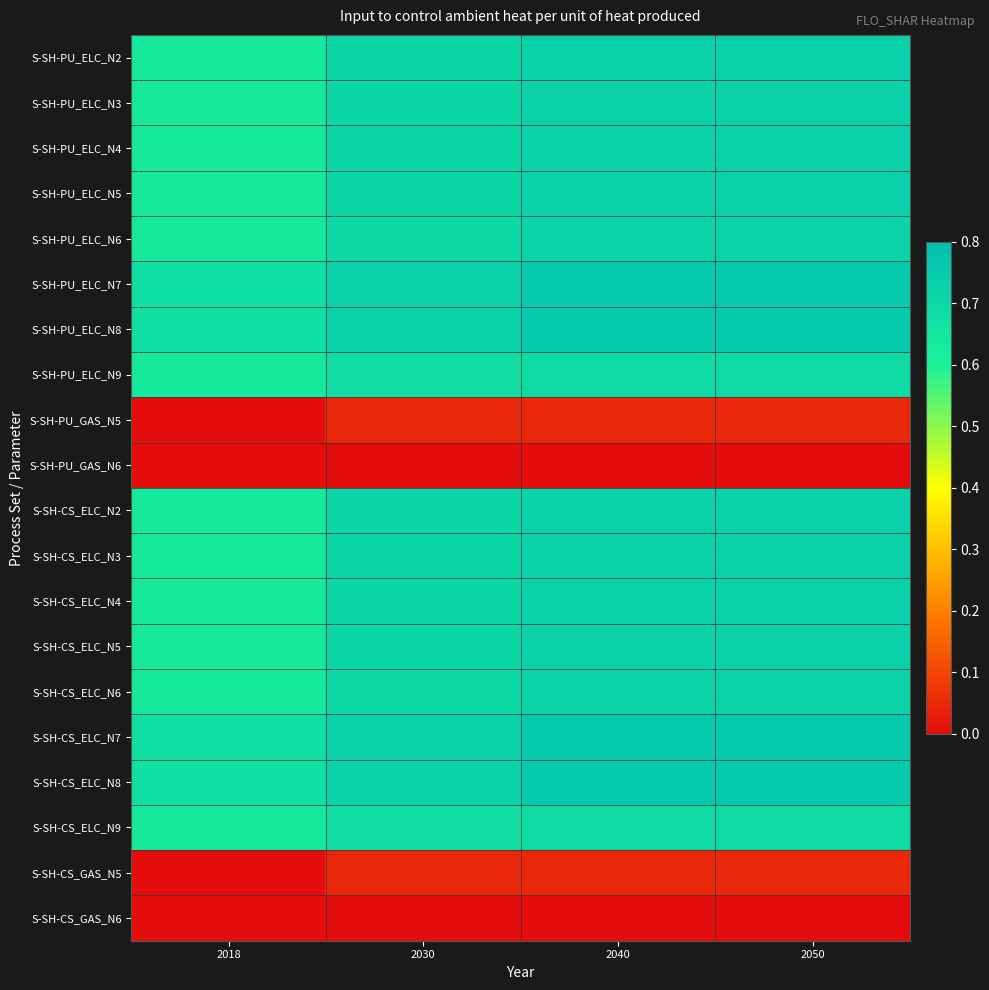

Rank the series by their maximum value, from lowest to highest.

S-SH-PU_GAS_N6, S-SH-CS_GAS_N6, S-SH-PU_GAS_N5, S-SH-CS_GAS_N5, S-SH-PU_ELC_N9, S-SH-CS_ELC_N9, S-SH-PU_ELC_N6, S-SH-CS_ELC_N6, S-SH-PU_ELC_N2, S-SH-PU_ELC_N3, S-SH-PU_ELC_N4, S-SH-PU_ELC_N5, S-SH-CS_ELC_N2, S-SH-CS_ELC_N3, S-SH-CS_ELC_N4, S-SH-CS_ELC_N5, S-SH-PU_ELC_N7, S-SH-PU_ELC_N8, S-SH-CS_ELC_N7, S-SH-CS_ELC_N8